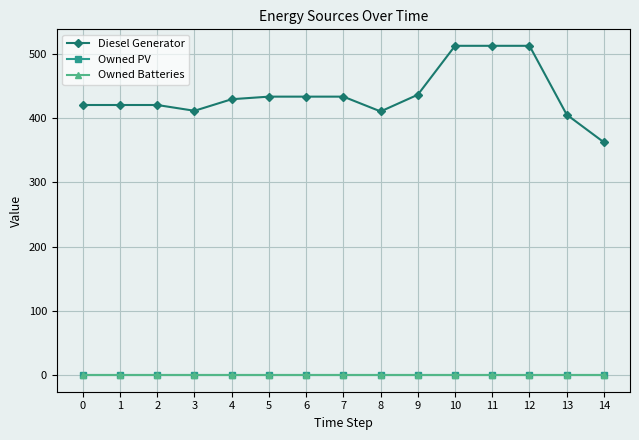

Which category has the highest value in the Diesel Generator series?

10